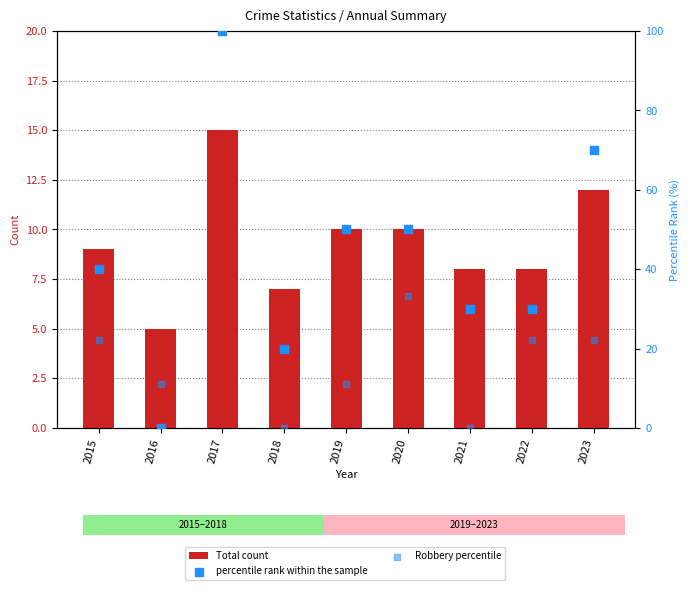

Which series has the largest total across all categories?

percentile rank within the sample